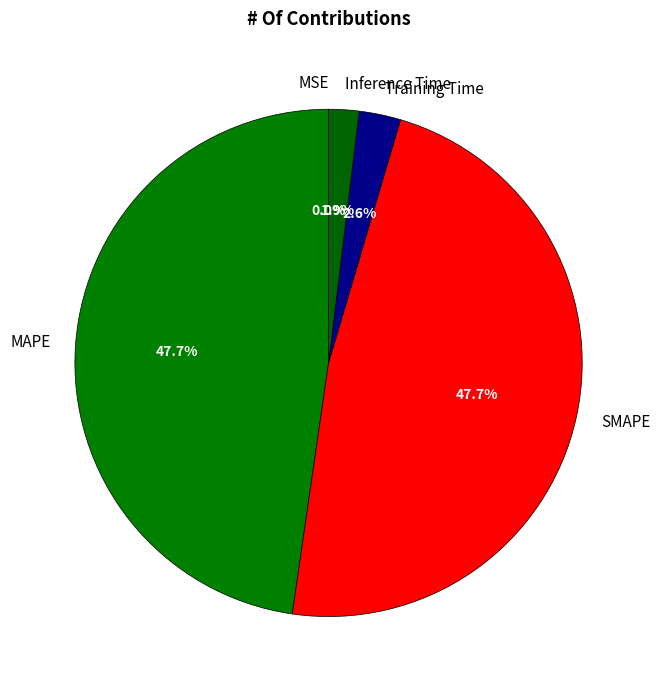

Combined, what portion of the pie is Inference Time and MAPE?

49.6%